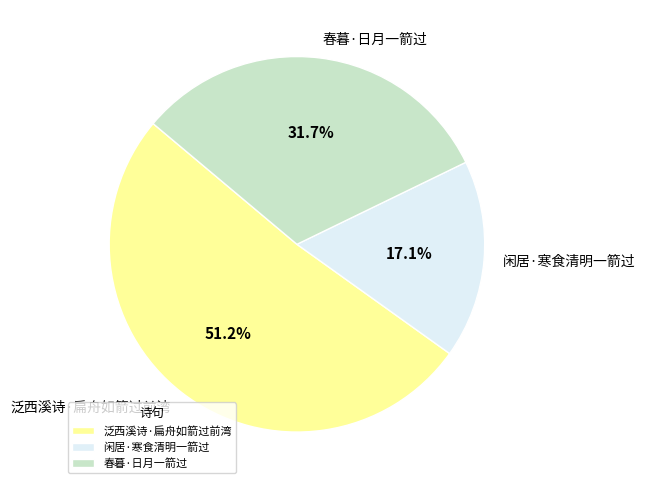

True or false: 闲居·寒食清明一箭过 accounts for 17% of the total.

True